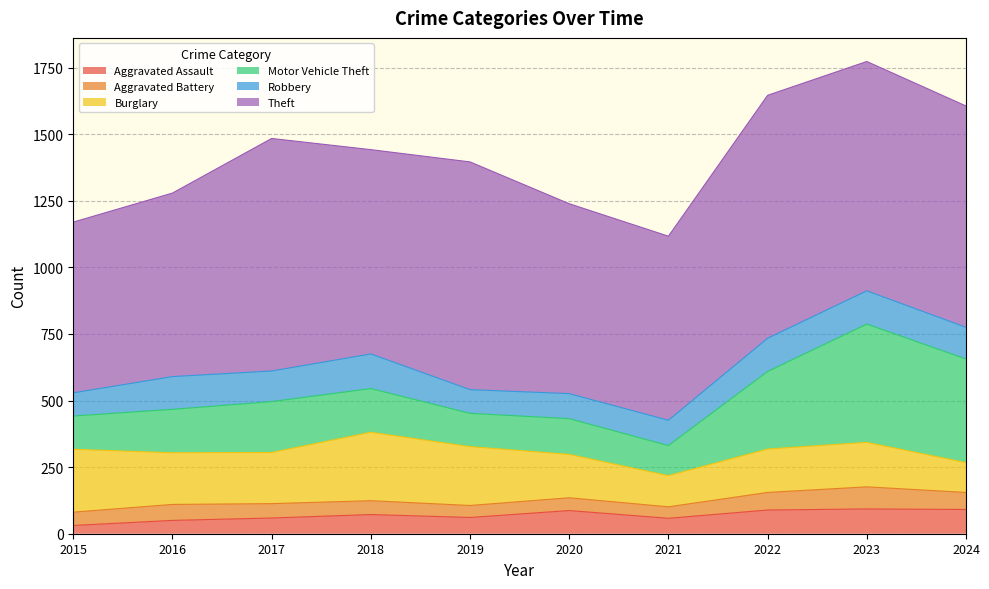

True or false: Theft and Aggravated Assault intersect in this chart.

False